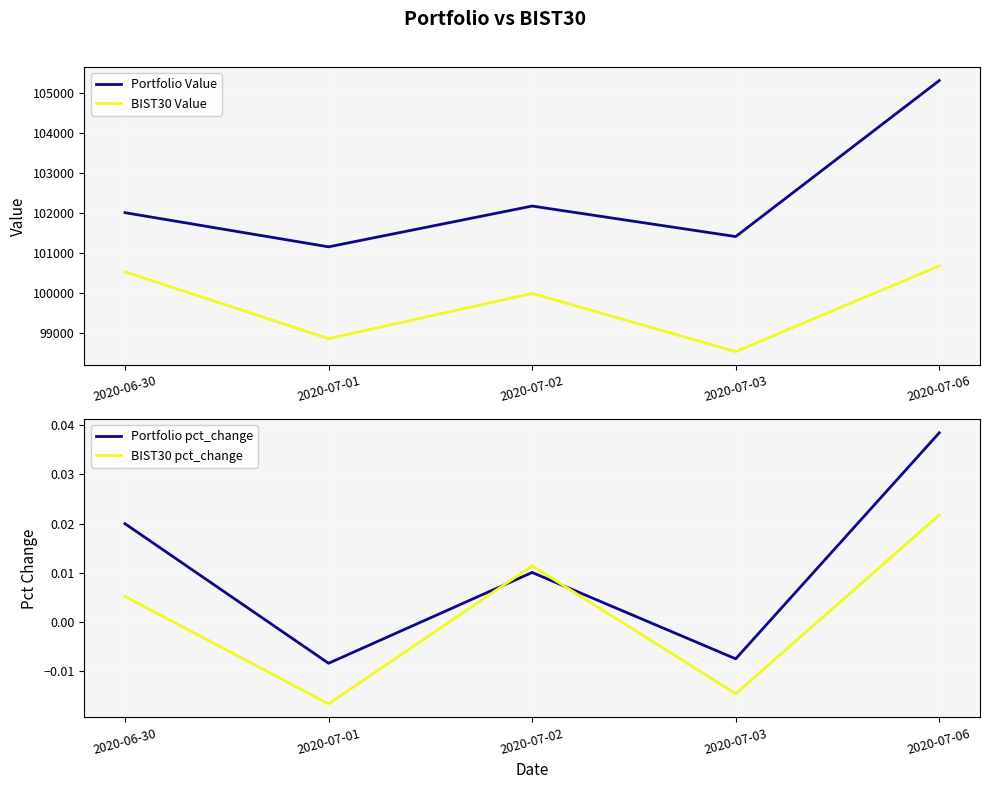

The BIST30 Value series shows 100520.7 at 2020-06-30. True or false?

True